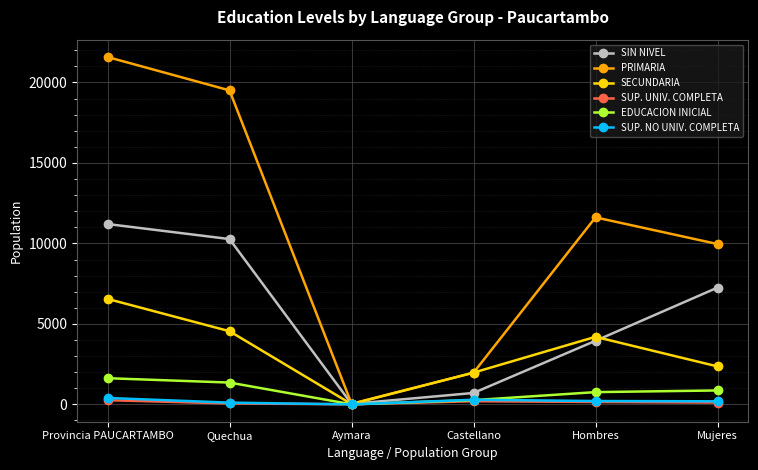

What is the label of the 1st point from the left?

Provincia PAUCARTAMBO